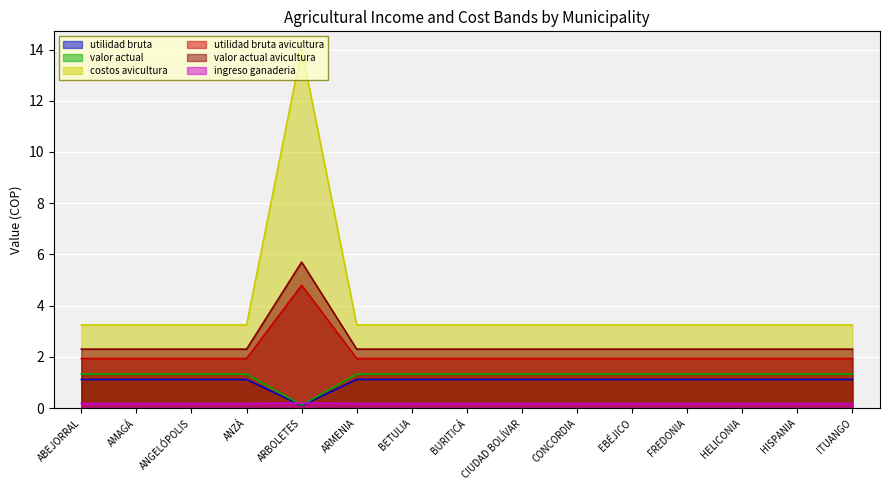

True or false: ingreso ganaderia and valor actual cross at least once.

False